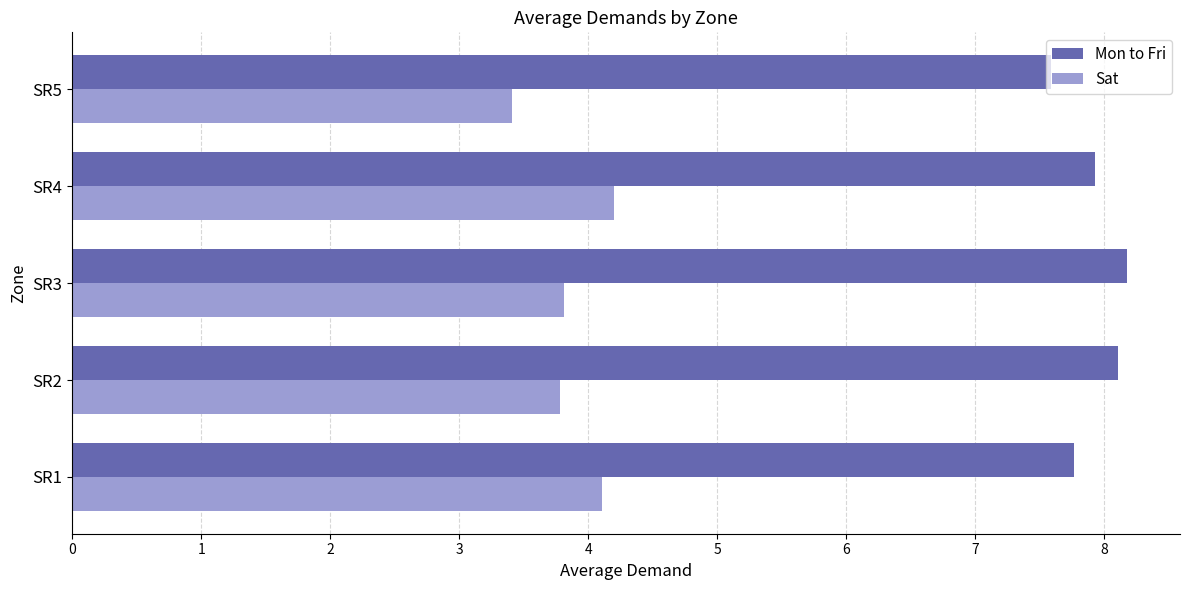

The Mon to Fri series shows 8.2 at SR3. True or false?

True